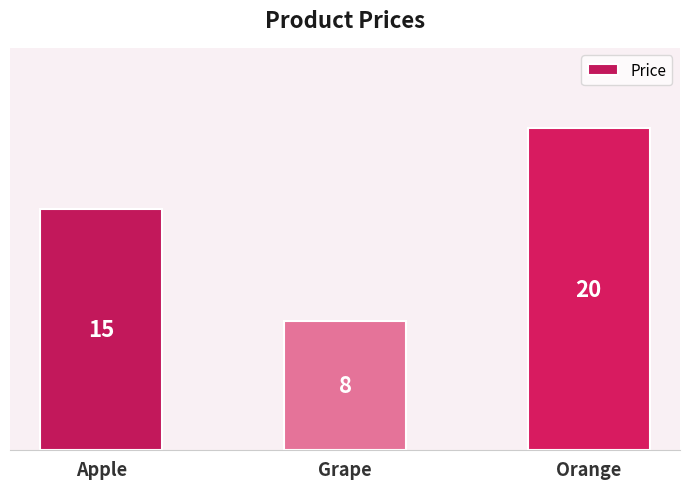

Rank the categories by value from highest to lowest.

Orange, Apple, Grape